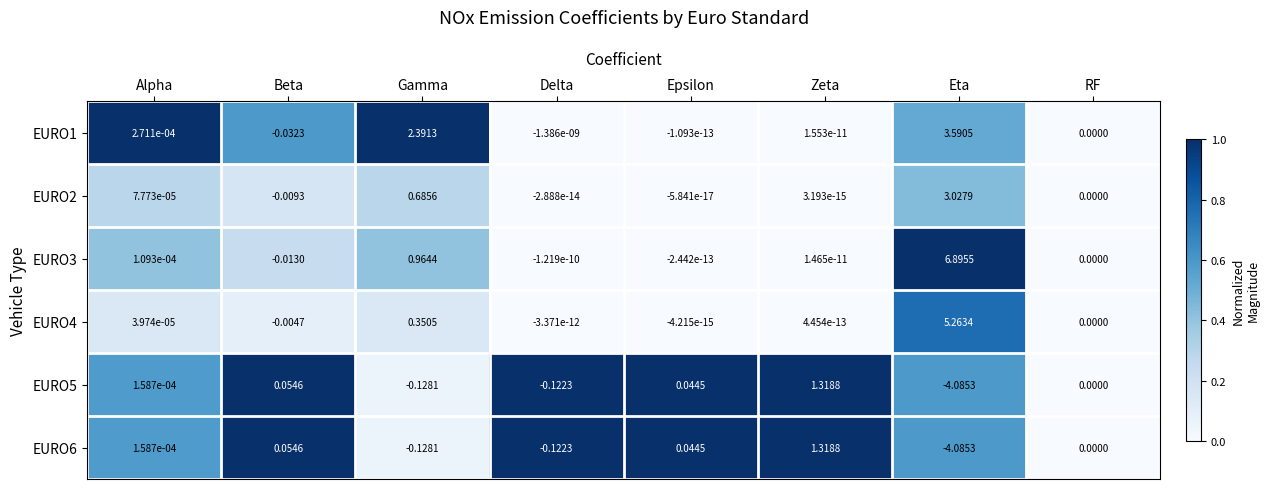

At which label does EURO6 reach its peak?

Zeta